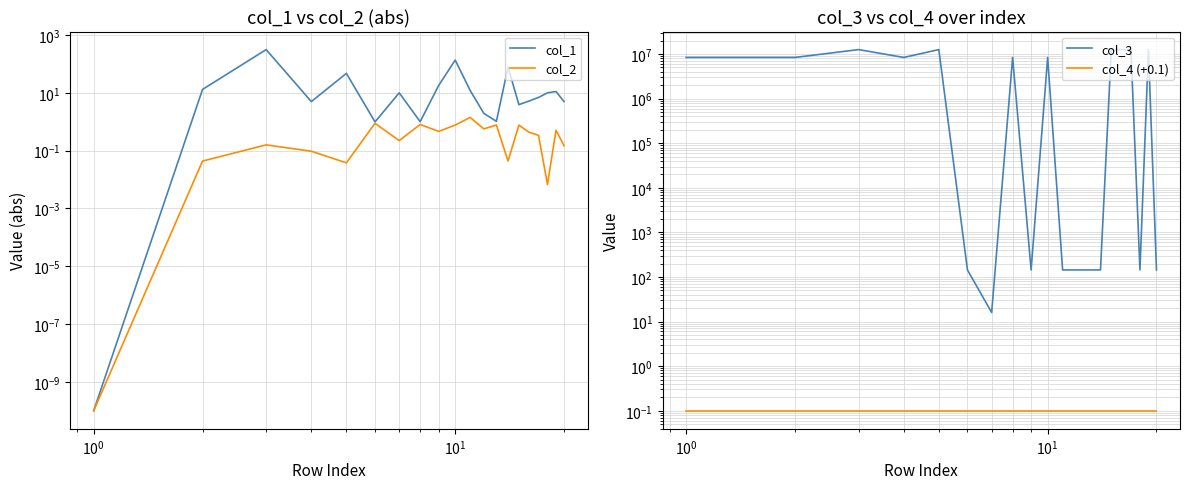

True or false: col_1 and col_3 intersect in this chart.

False